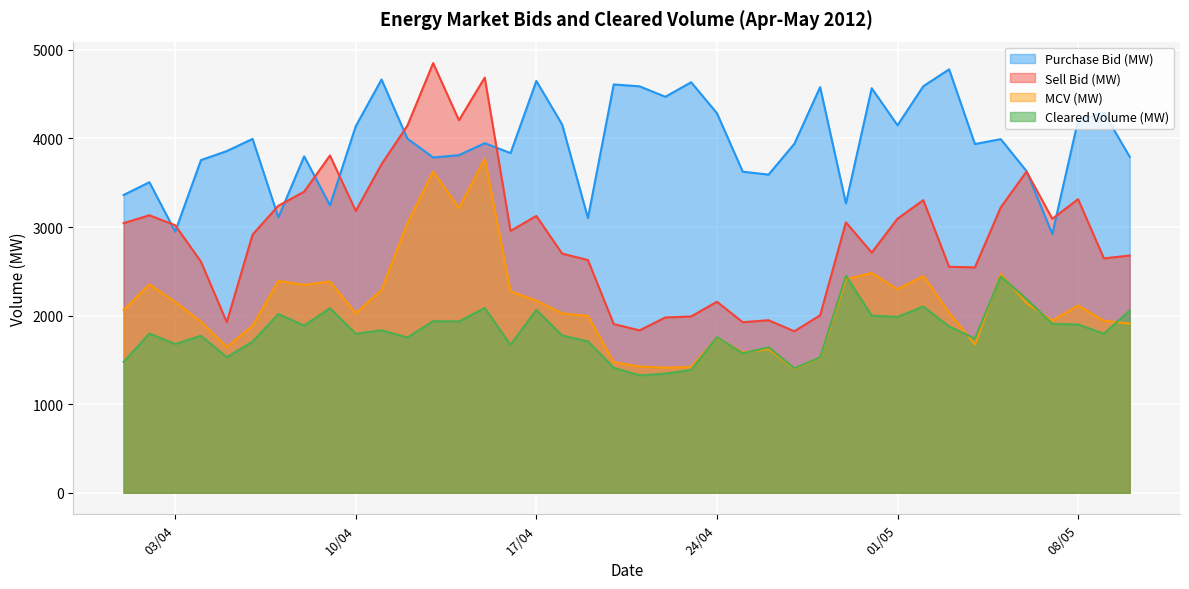

Which series has the largest total across all categories?

Purchase Bid (MW)